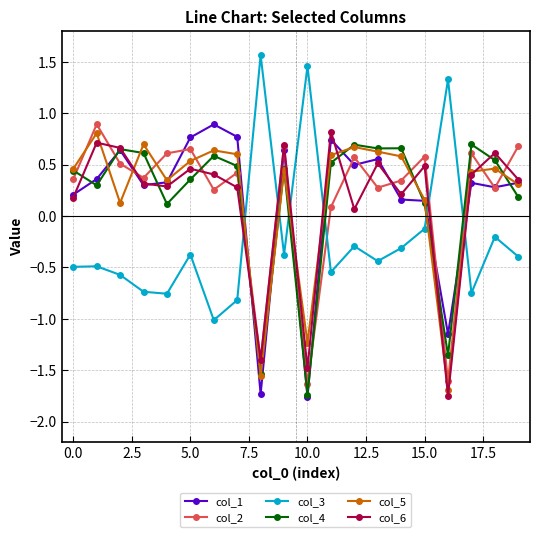

What is the value of the col_6 point at the 12th from the left?

0.8